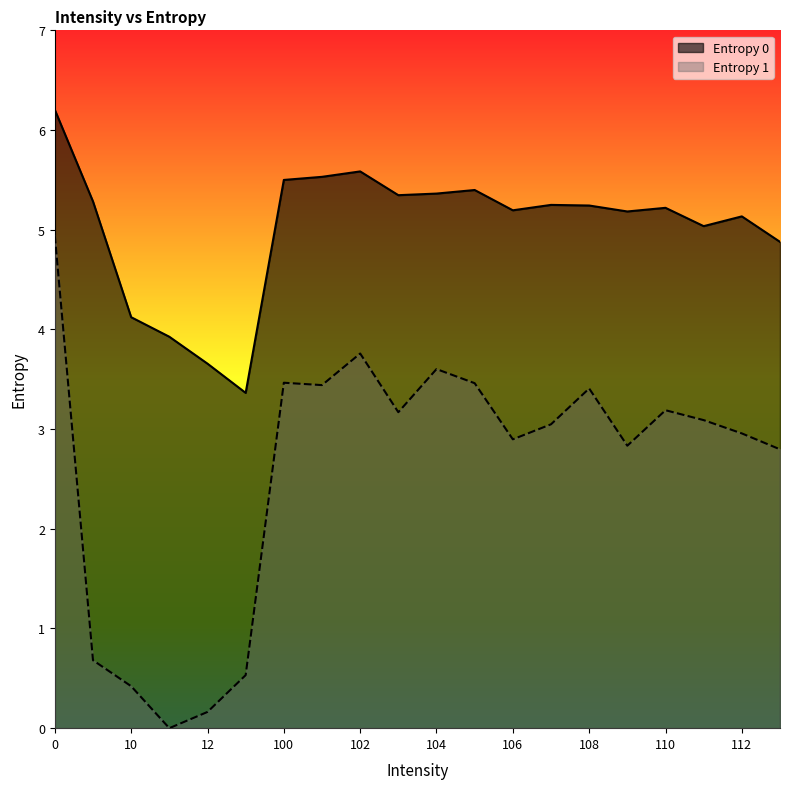

List the labels in order of Entropy 1 value, largest first.

0, 102, 104, 100, 105, 101, 108, 110, 103, 111, 107, 112, 106, 109, 113, 1, 13, 10, 12, 11